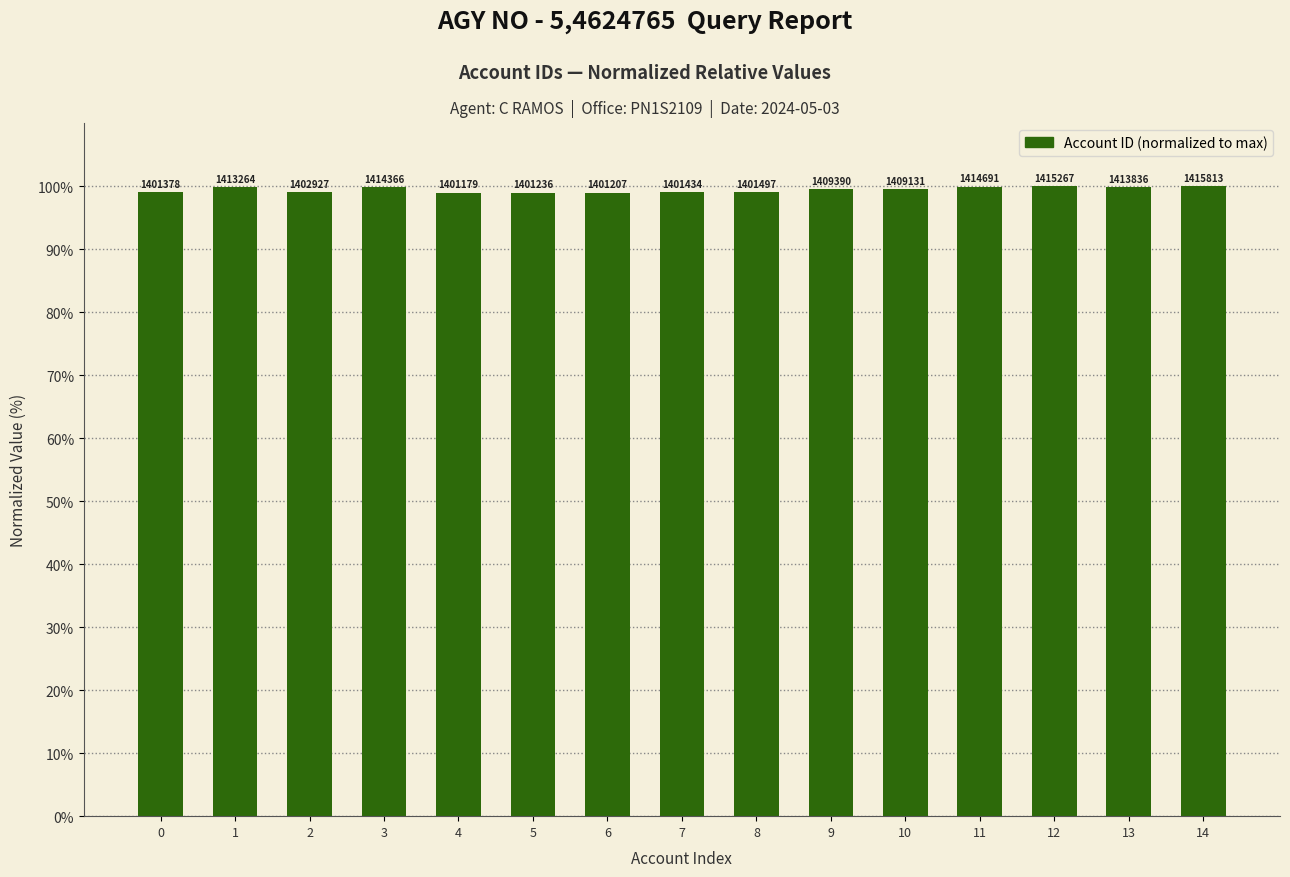

How many bars are there in total?

15